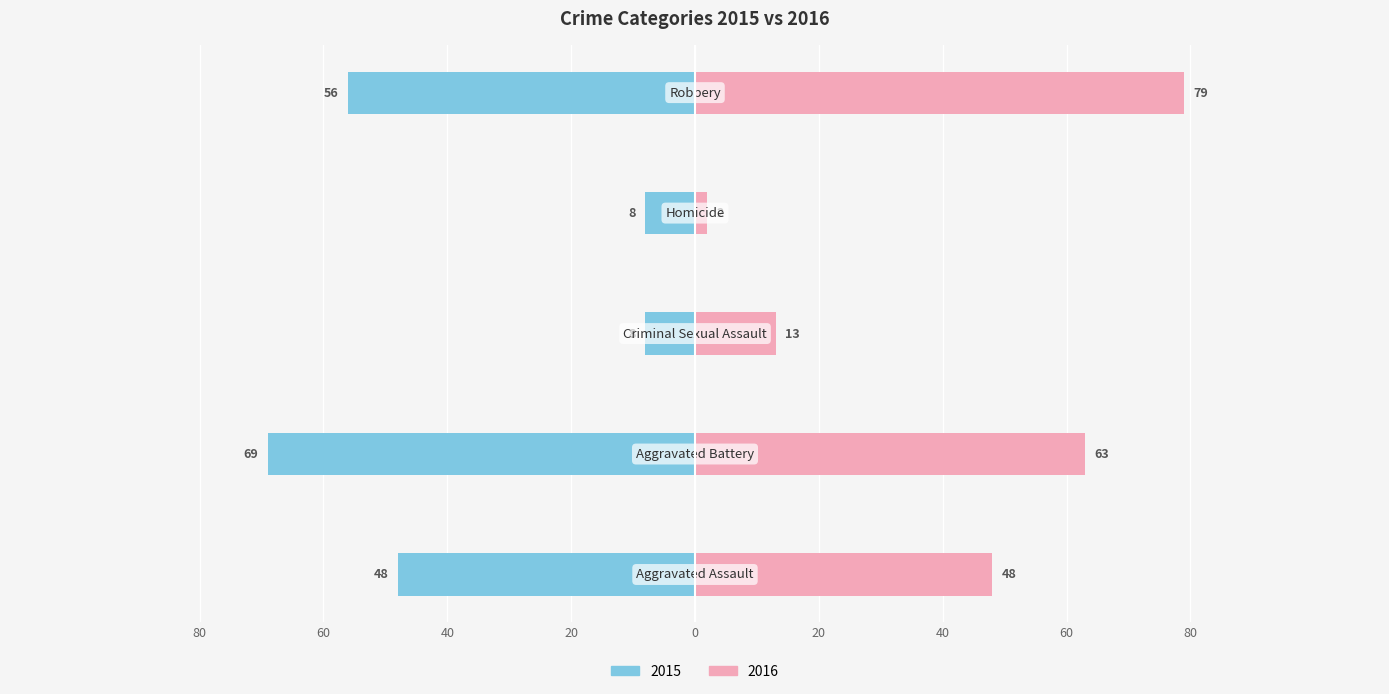

How many values in the 2016 series exceed 48?

2